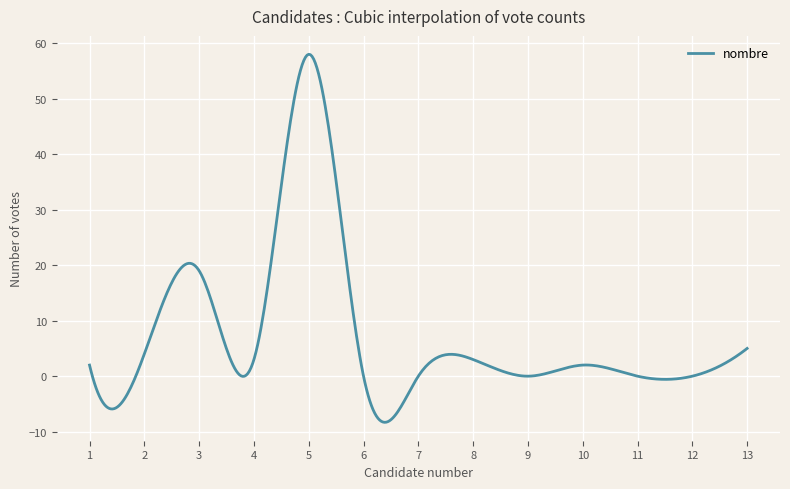

Is this an area chart (filled region under the line)?

No